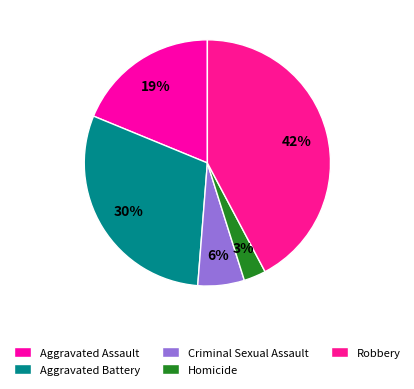

Which has a higher value, Homicide or Robbery?

Robbery